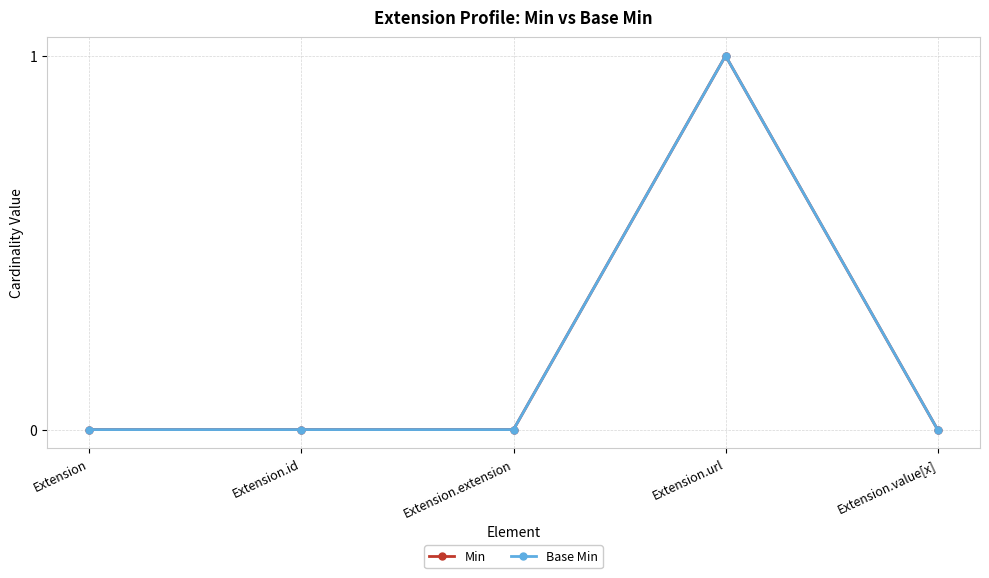

At which category is the sum across all series the highest?

Extension.url